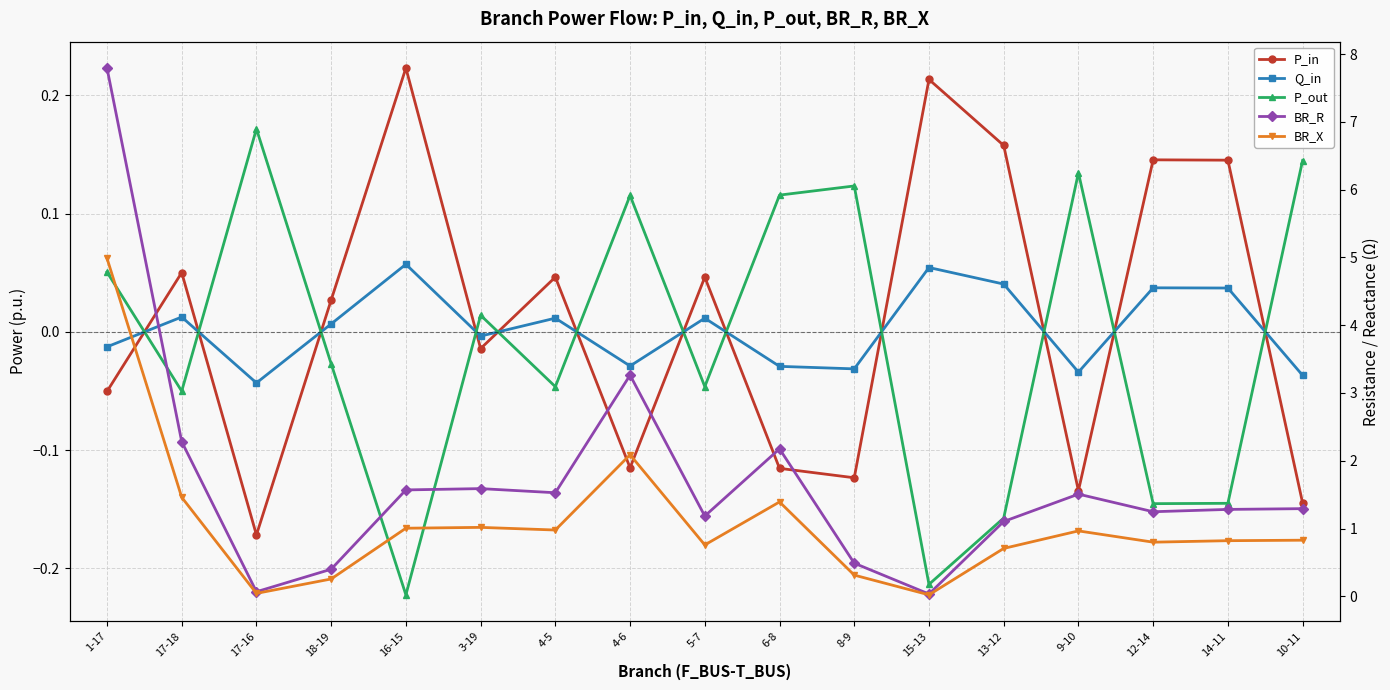

In P_out, how many points are higher than both neighbors (excluding endpoints)?

5